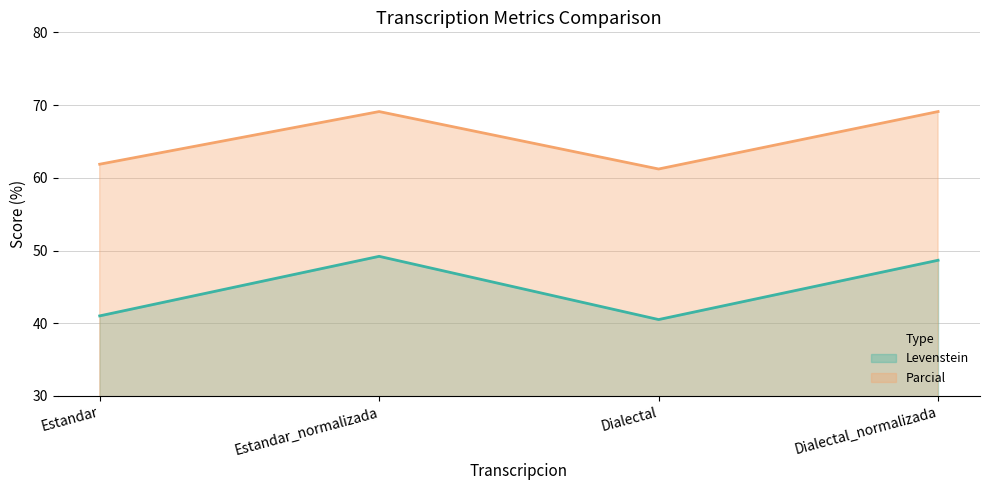

What is the label of the 2nd point from the left?

Estandar_normalizada